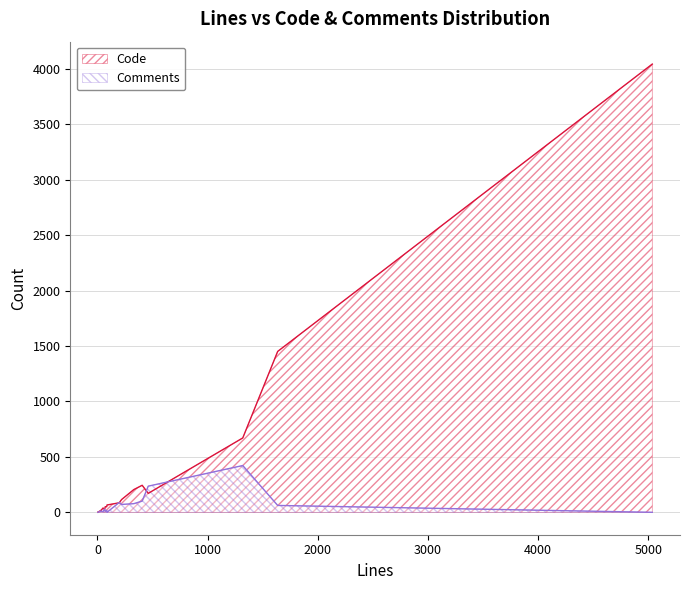

What are all the series names shown in the legend?

Code, Comments